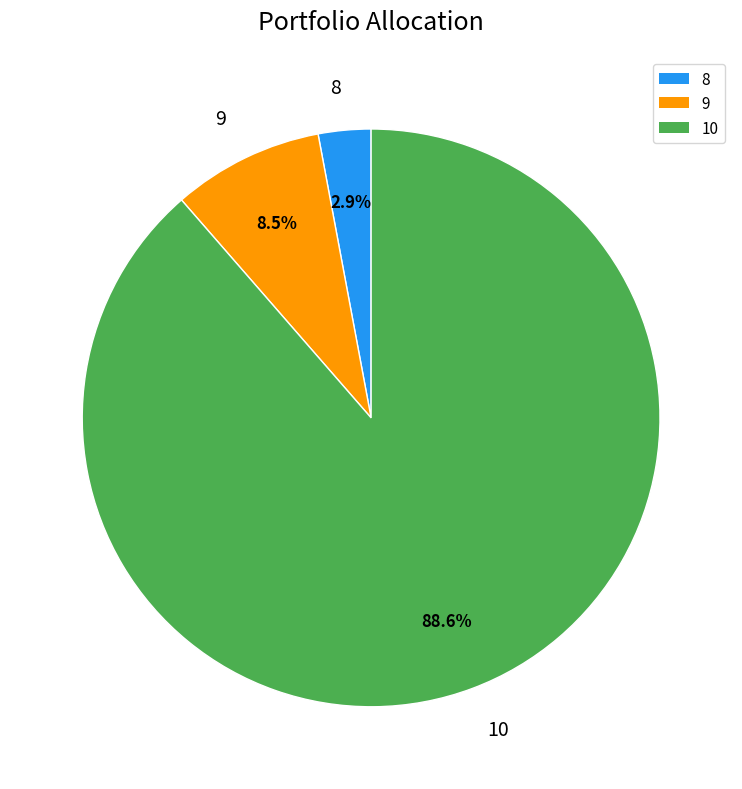

To the nearest percent, what is the difference between the largest and smallest slice percentages?

86%